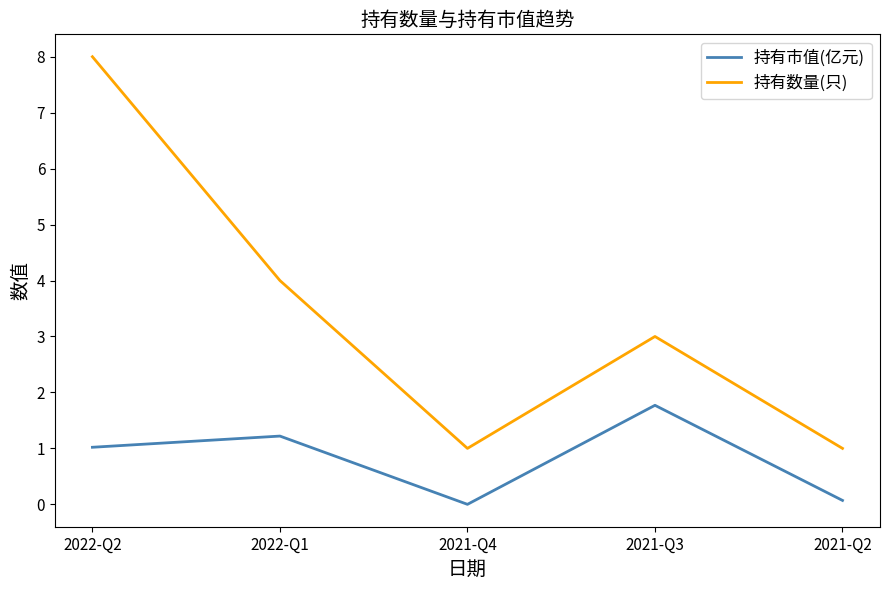

List the series in order of their overall mean, highest first.

持有数量(只), 持有市值(亿元)